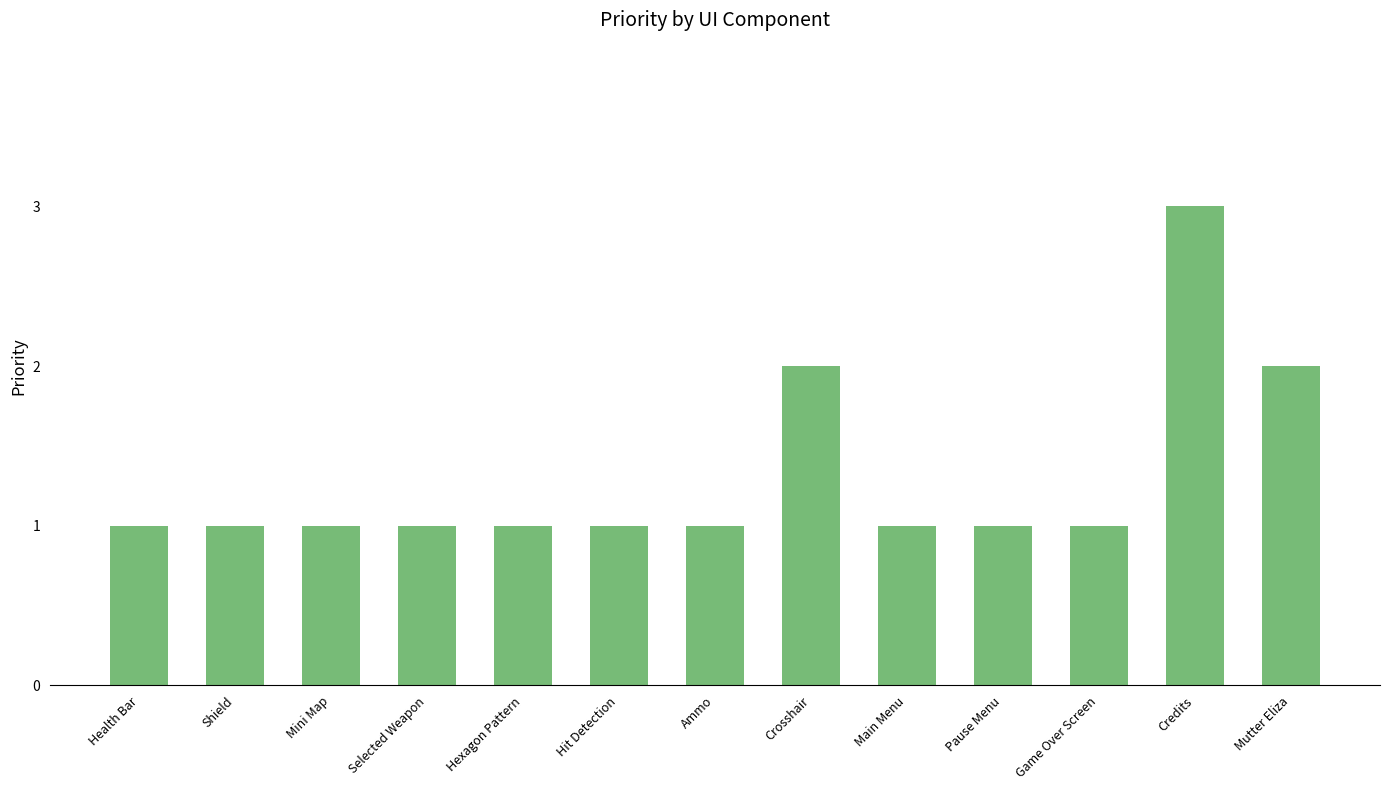

Is it true that the value at Health Bar is 1?

True